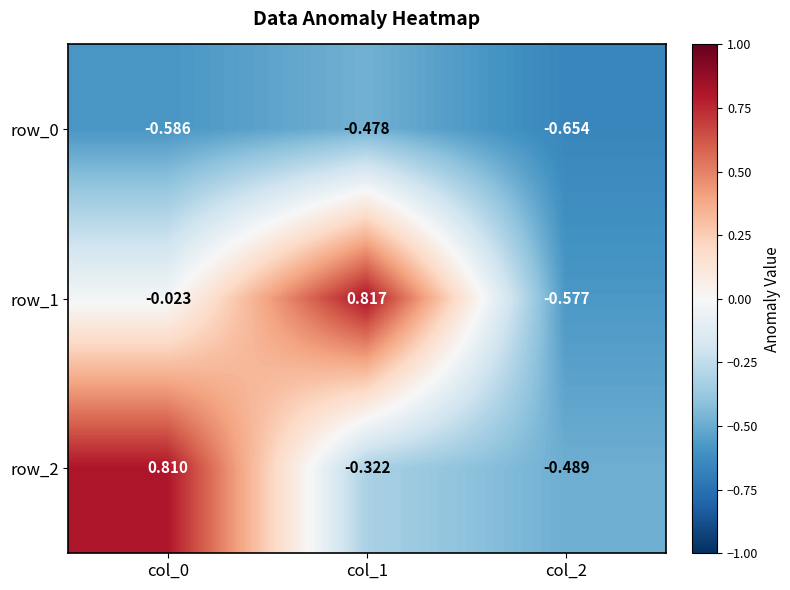

Which series changed the most between col_0 and col_1?

row_2